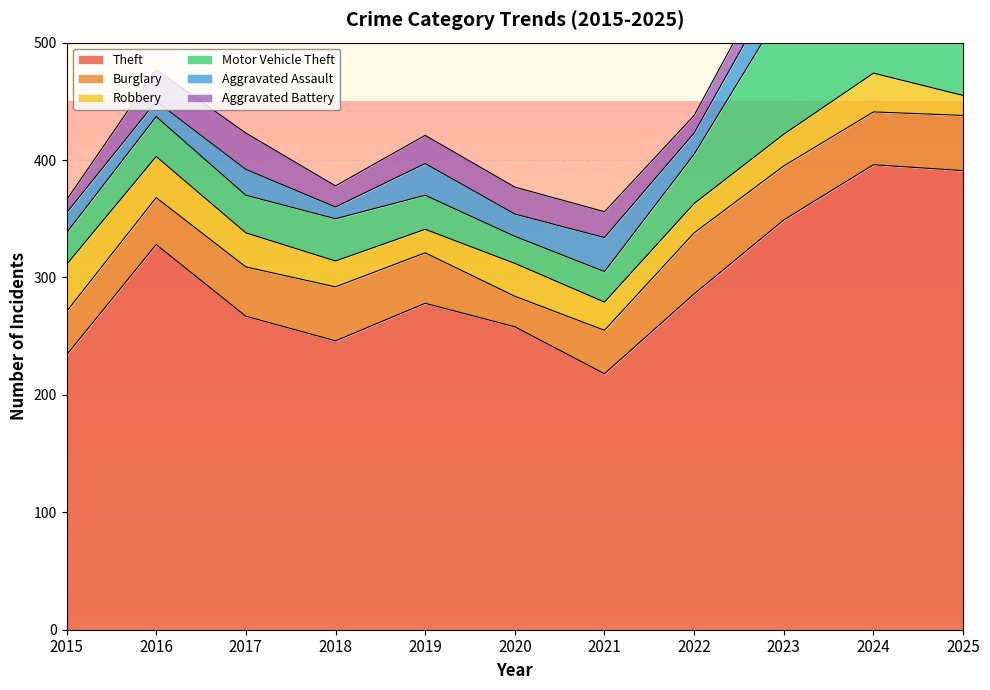

Reading left to right, list all the values displayed in this chart.

Theft: 234	328	267	246	278	258	218	286	349	396	391
Burglary: 37	40	42	46	43	26	37	52	46	45	47
Robbery: 40	35	29	22	20	28	24	25	27	33	17
Motor Vehicle Theft: 27	34	32	36	29	23	26	42	108	90	49
Aggravated Assault: 17	13	22	10	27	19	29	18	29	25	31
Aggravated Battery: 11	27	31	18	24	23	22	15	20	35	22